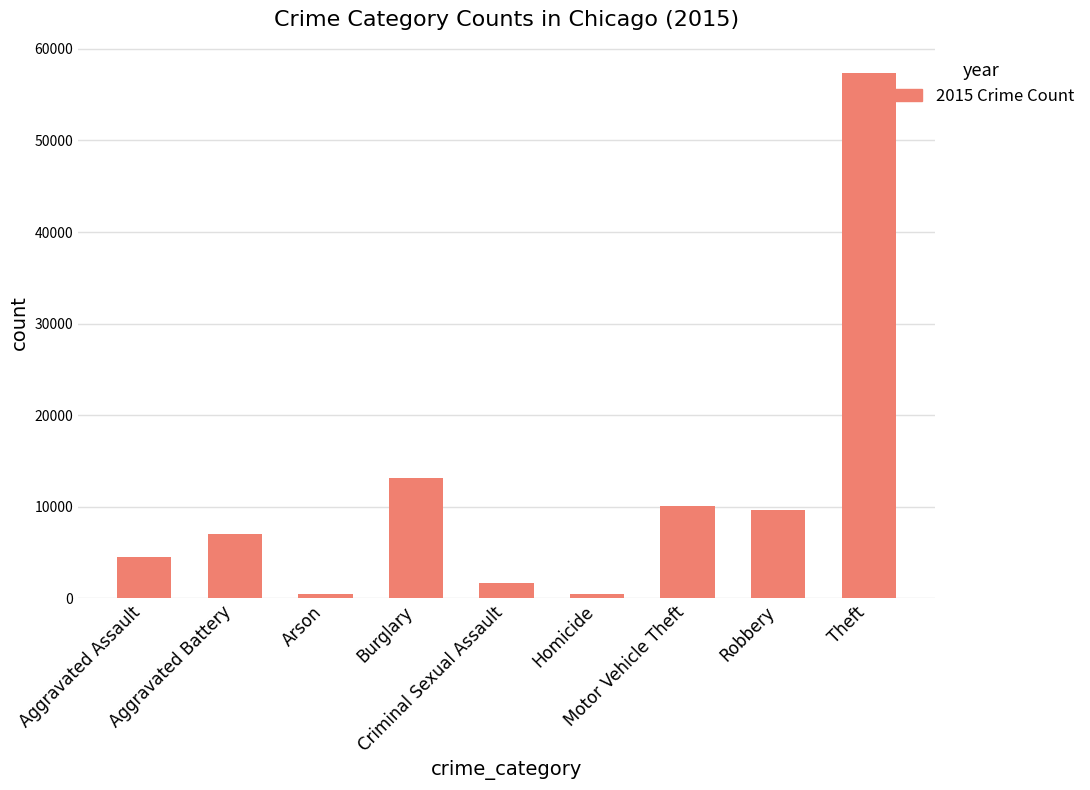

What is the average value?

11595